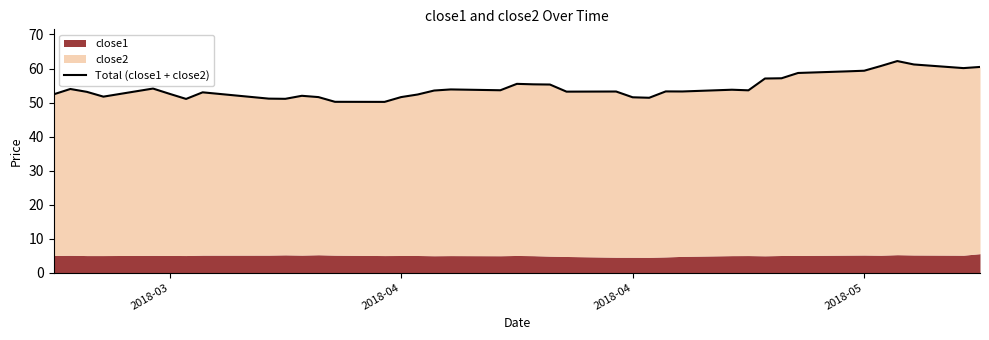

How many interior local valleys (lower than both neighbors) does the data have?

10